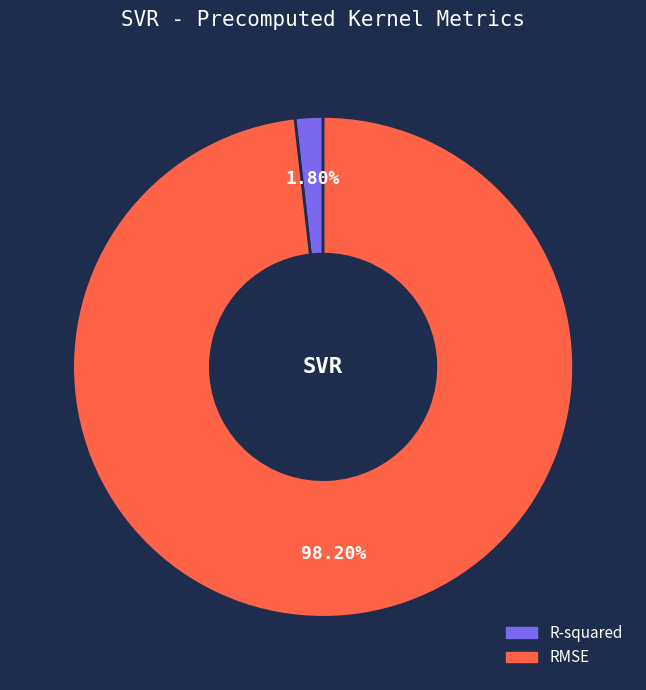

Rank the categories by value from highest to lowest.

RMSE, R-squared